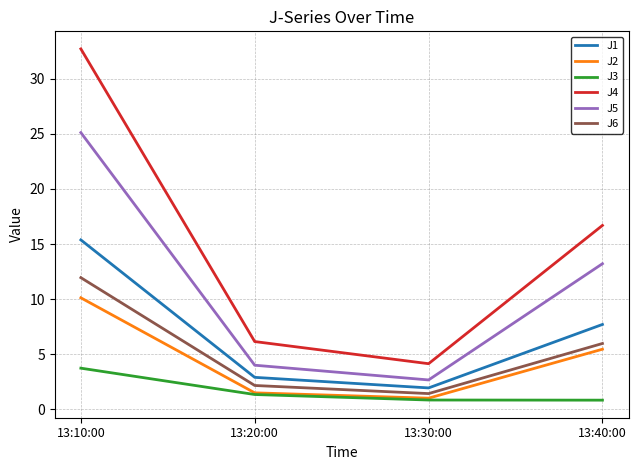

What position from the right is 13:10:00?

4